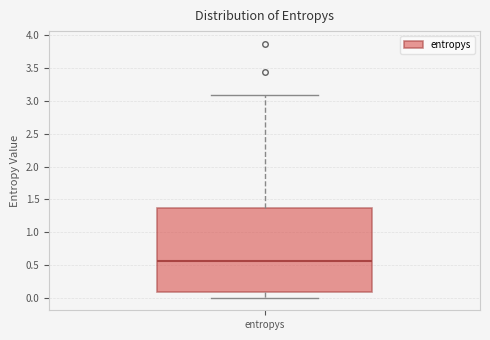

Transcribe this box plot: give where the median line is, the range the box spans, and where the two whiskers end, as read against the y-axis. The values are not printed on the chart, so give them approximately, as read against the axis.

median 0.55, box 0.10 to 1.35, whiskers 0.00 to 3.10